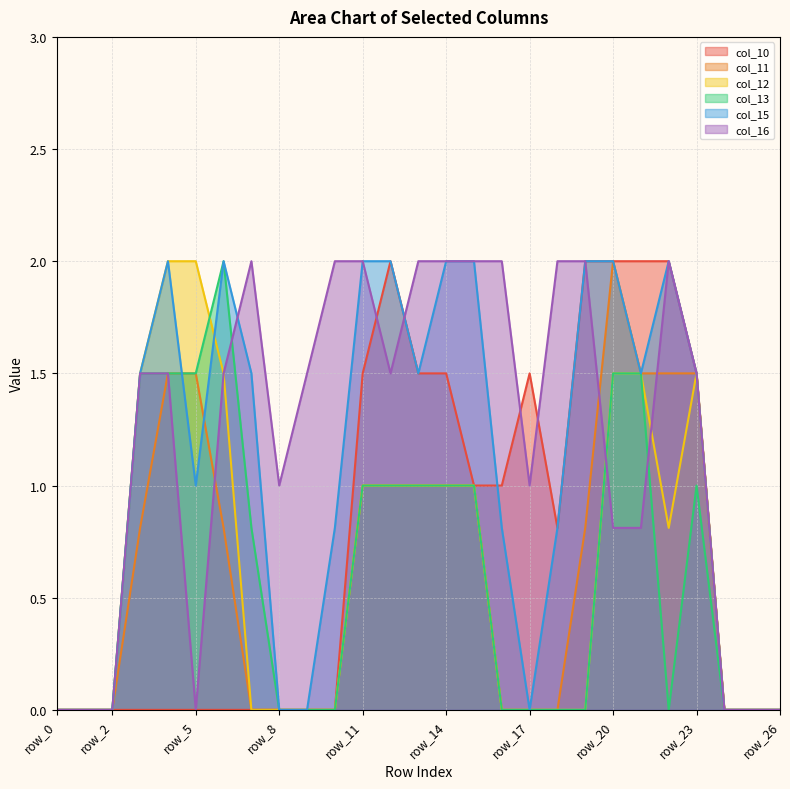

True or false: col_12 has a value of 1.5 at row_3.

True